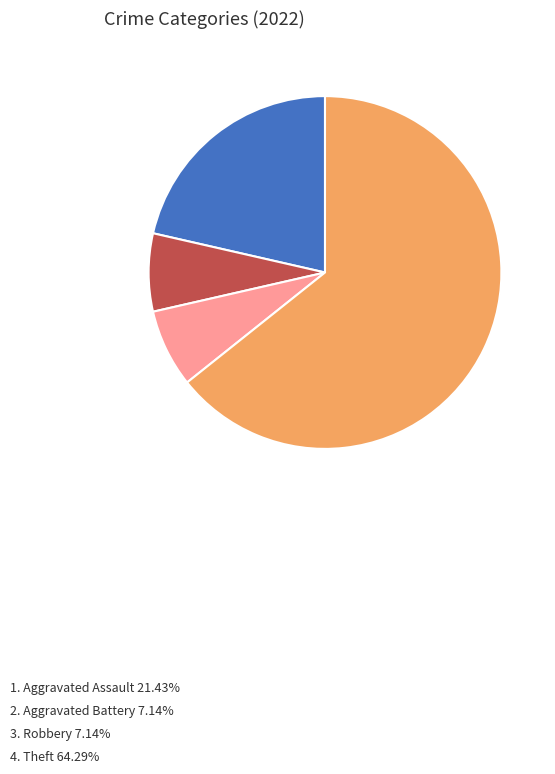

Does any single category account for the majority?

Yes